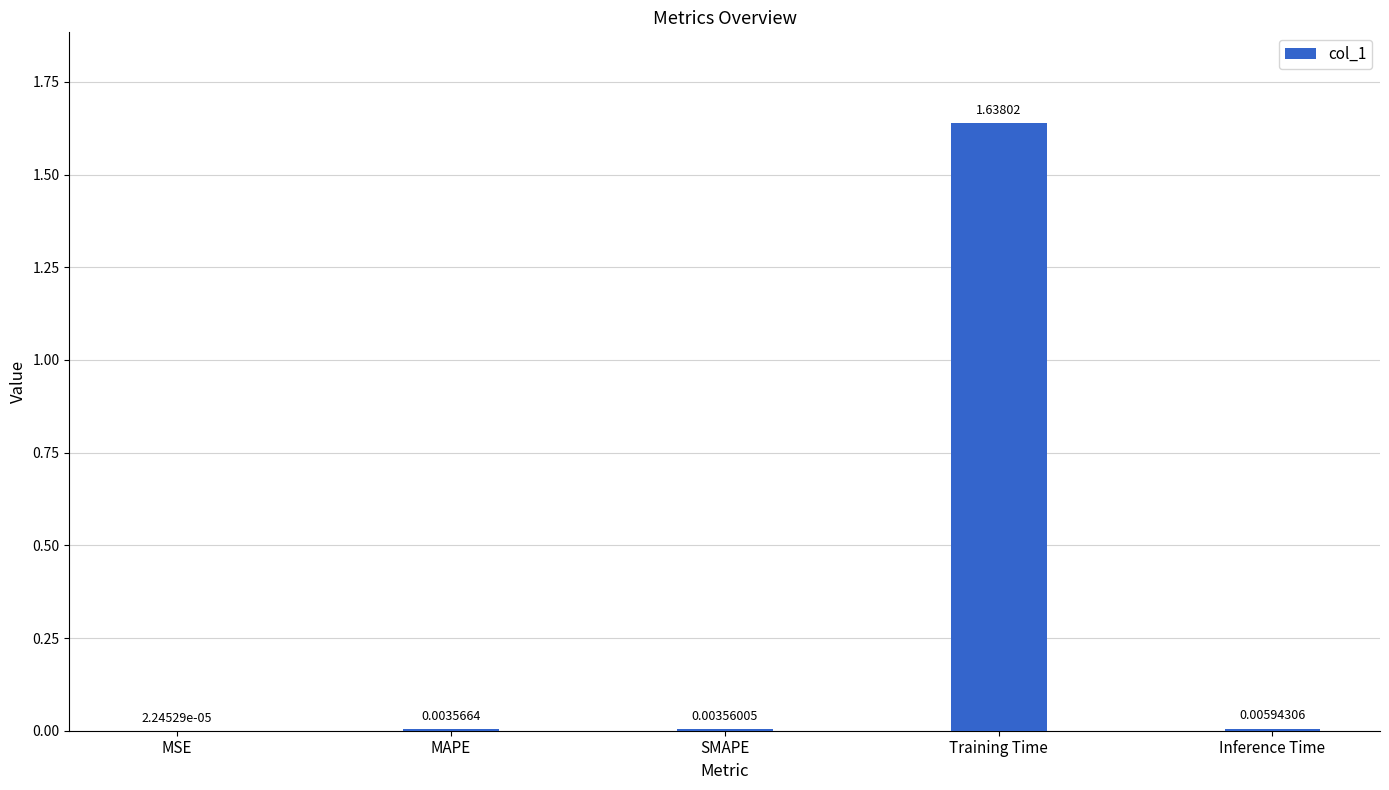

Where is the data nearest to the value 0?

MSE